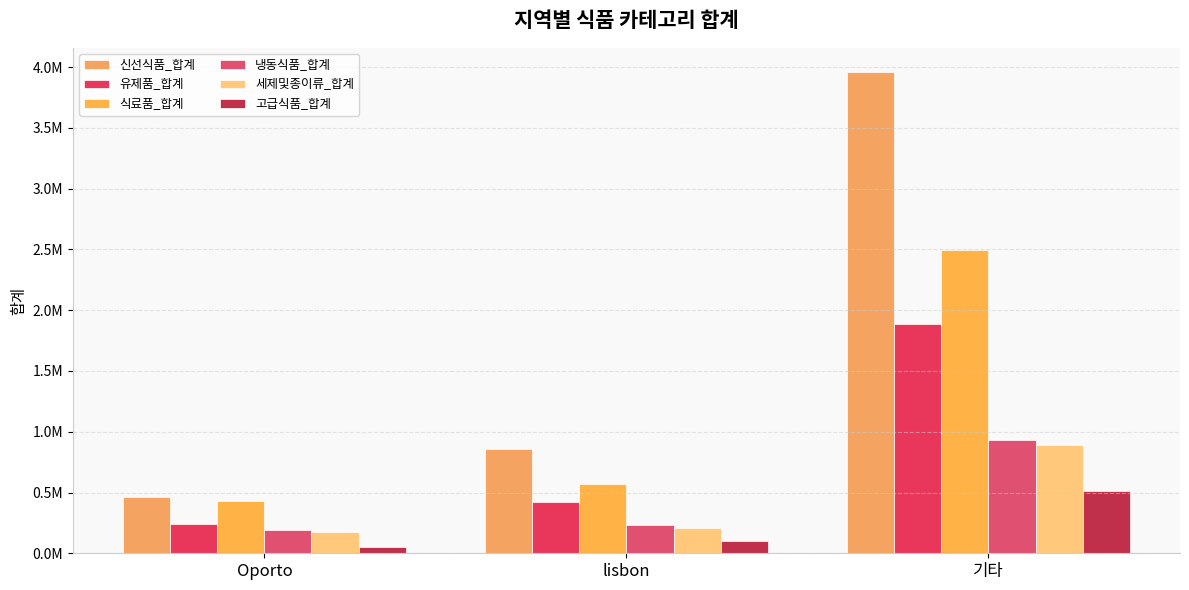

What is the sum of the 유제품_합계 values at 기타 and Oporto?

2127903